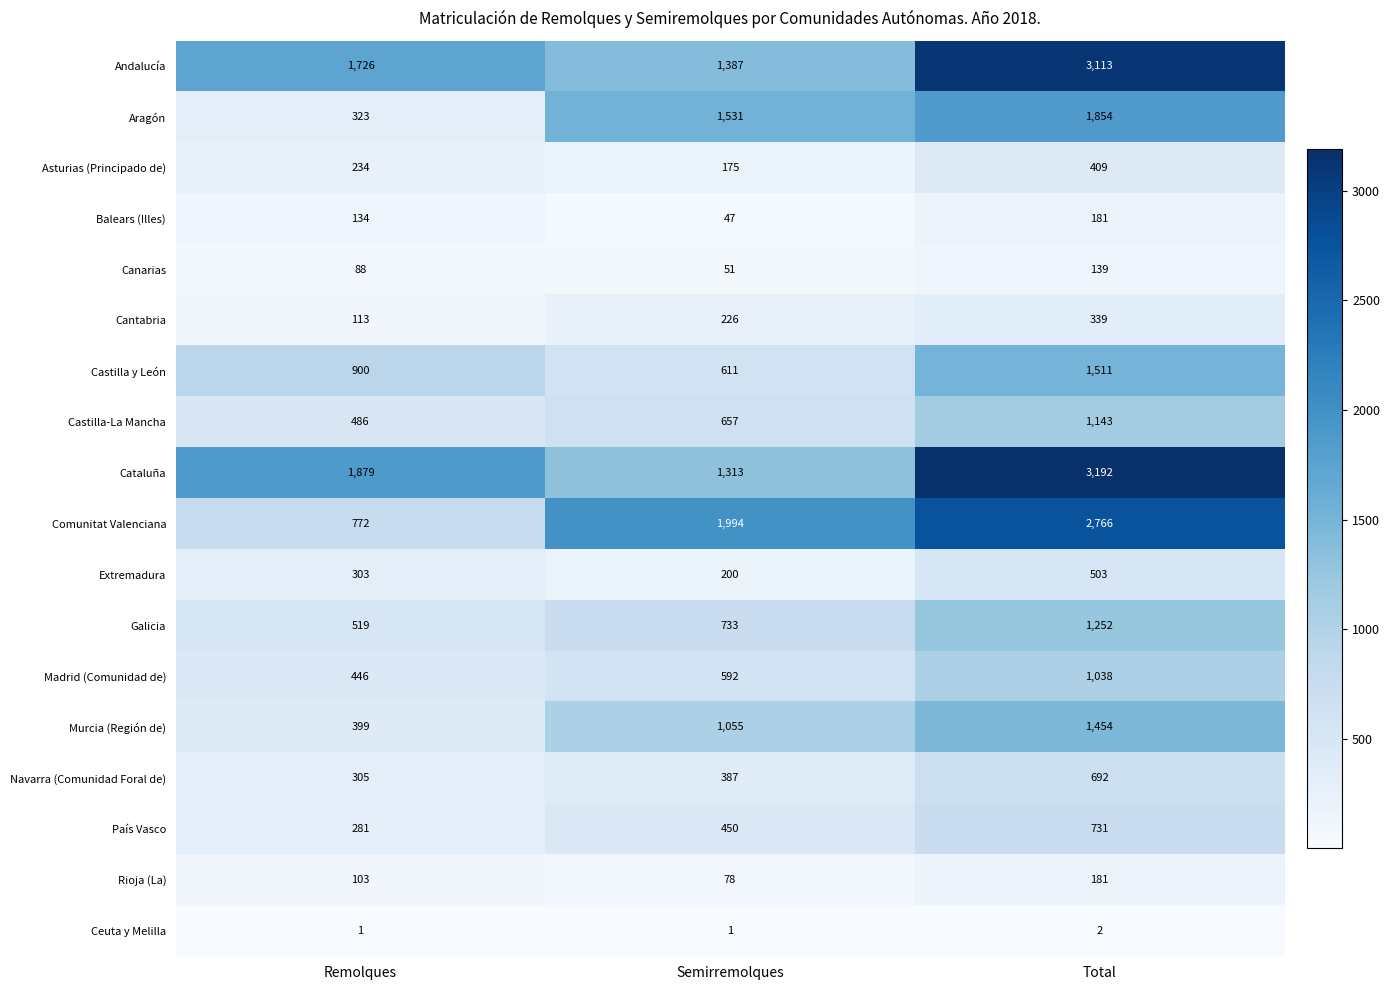

True or false: Madrid (Comunidad de) has a value of 446 at Remolques.

True